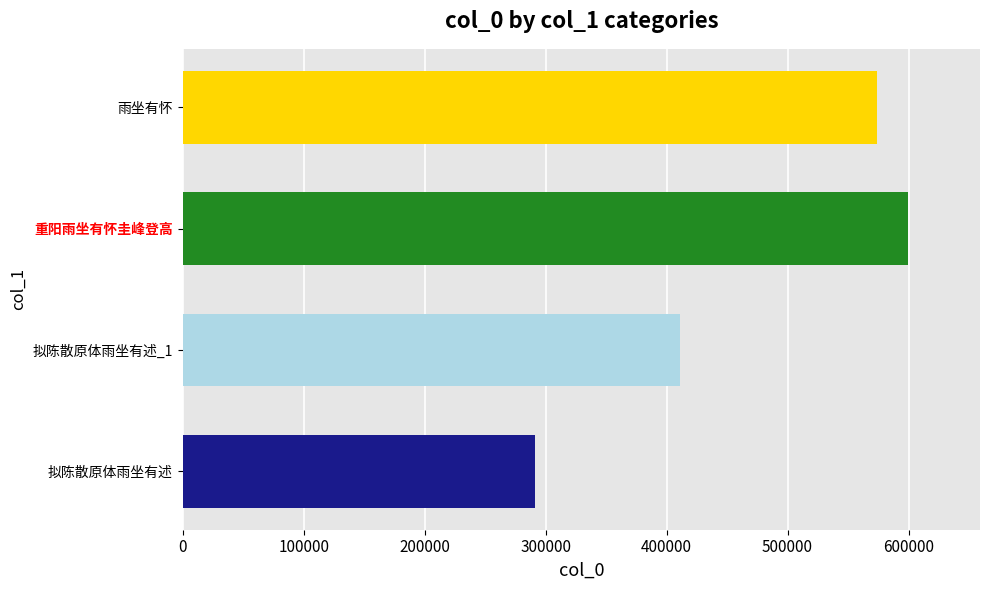

At which label is the value closest to 444988?

拟陈散原体雨坐有述_1